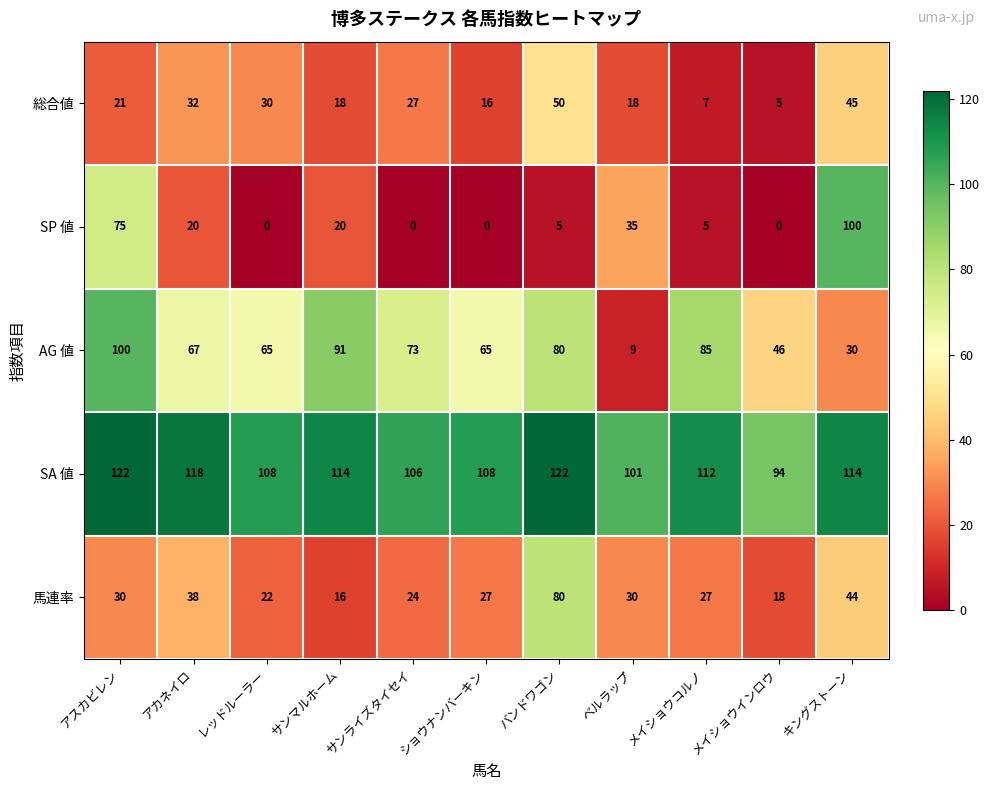

What is the spread (max minus min) of values at アスカビレン?

101